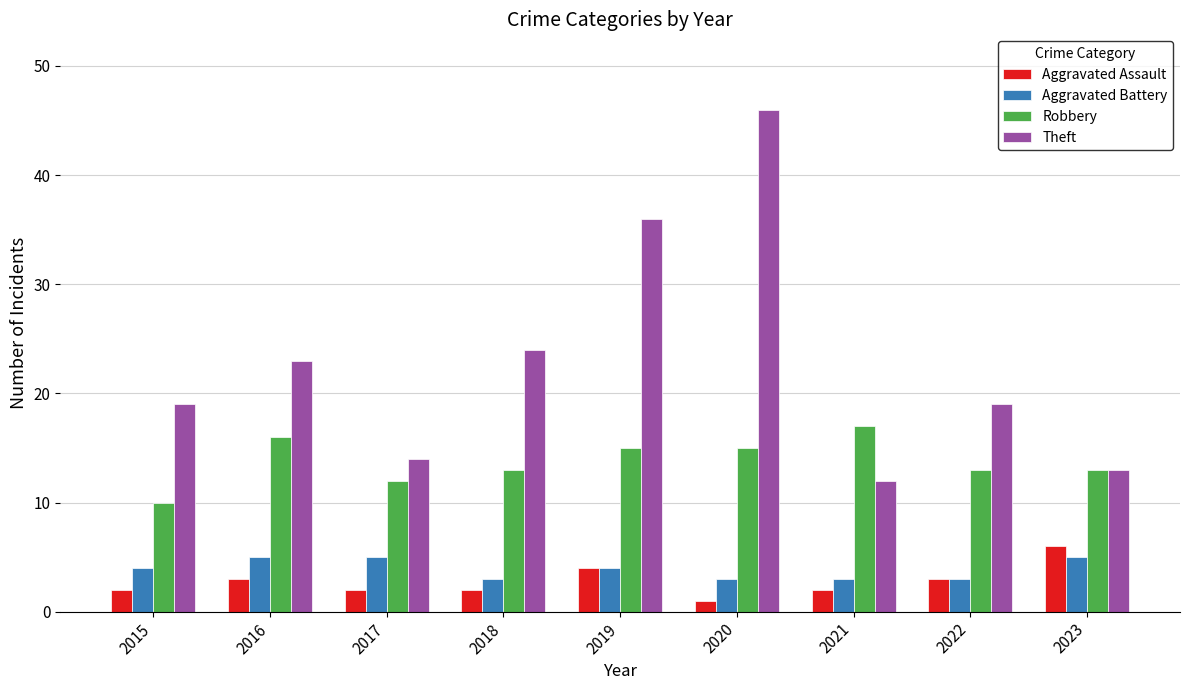

What is the lowest value of the Aggravated Battery series?

3